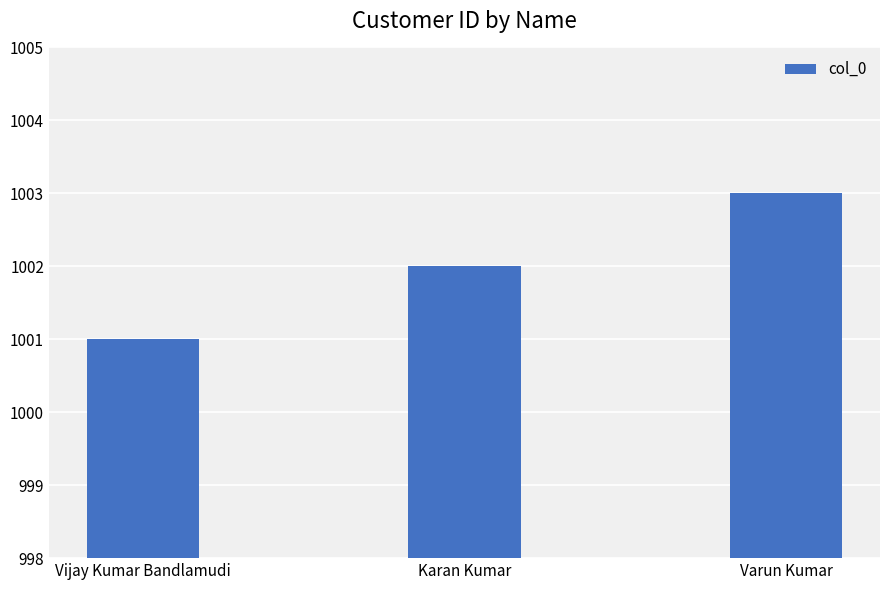

True or false: the data shows 1001 at Vijay Kumar Bandlamudi.

True